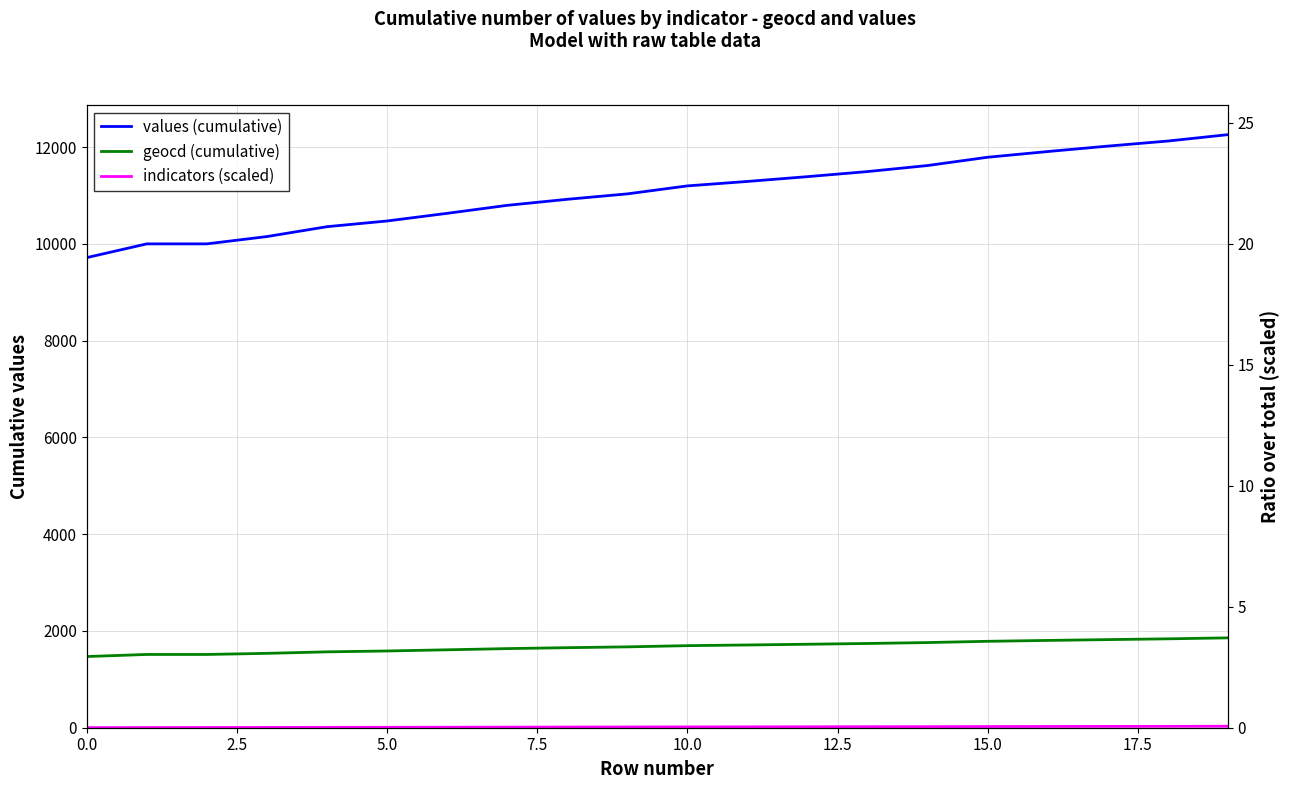

What is the sum of all geocd (cumulative) values?

33497.0